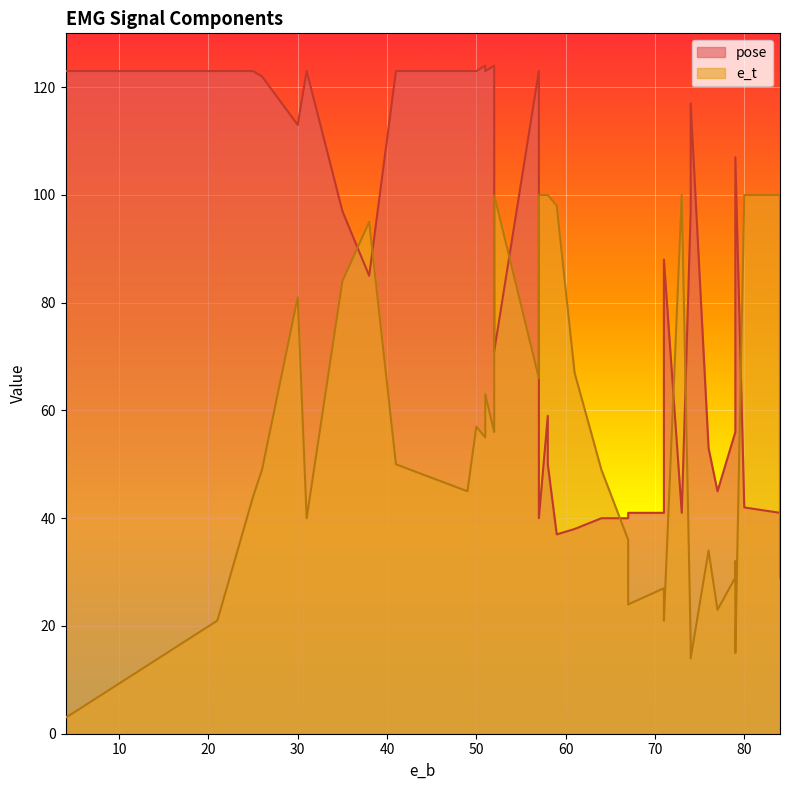

What is the difference between the e_t values at 84 and 51?

37